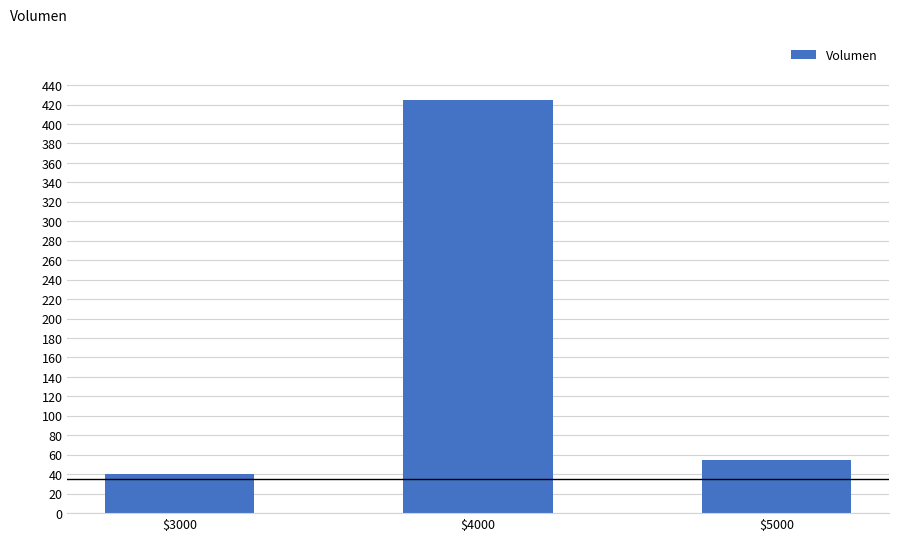

List the labels in order of value, largest first.

$4000, $5000, $3000